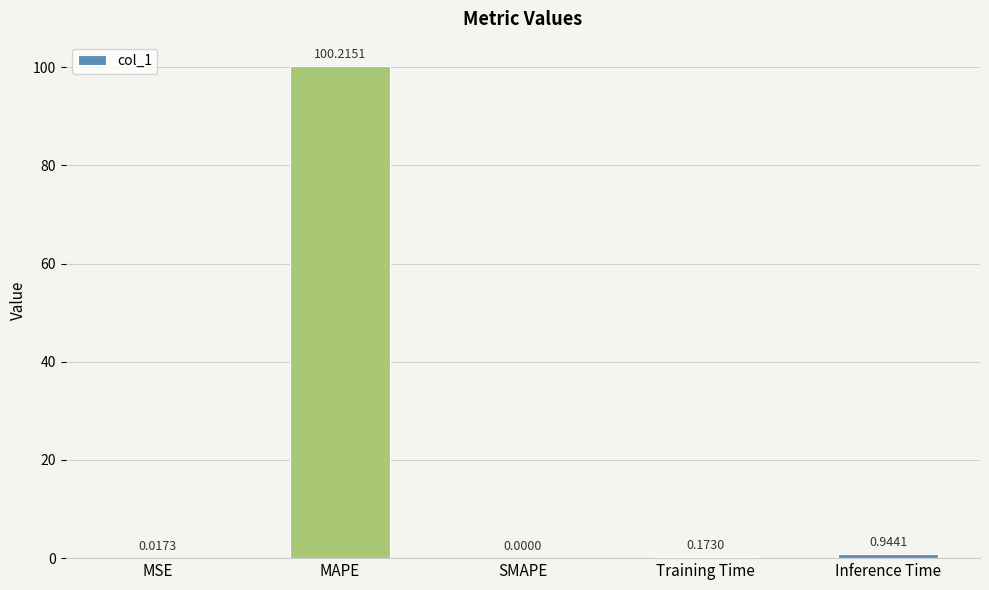

At which label is the value closest to 50?

Inference Time